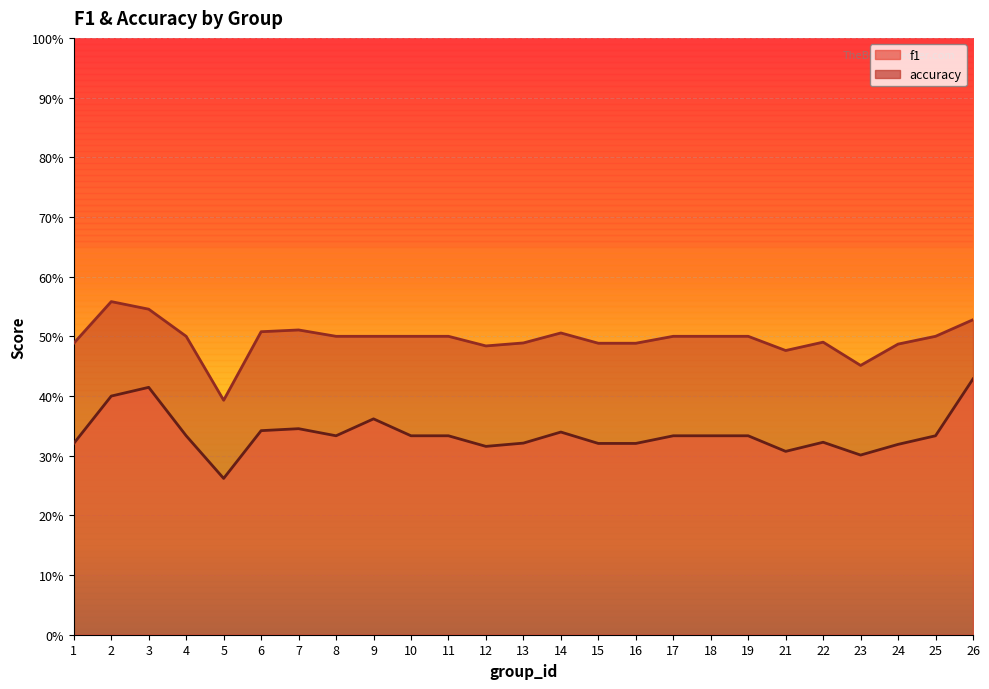

Rank the series by their maximum value, from lowest to highest.

f1, accuracy